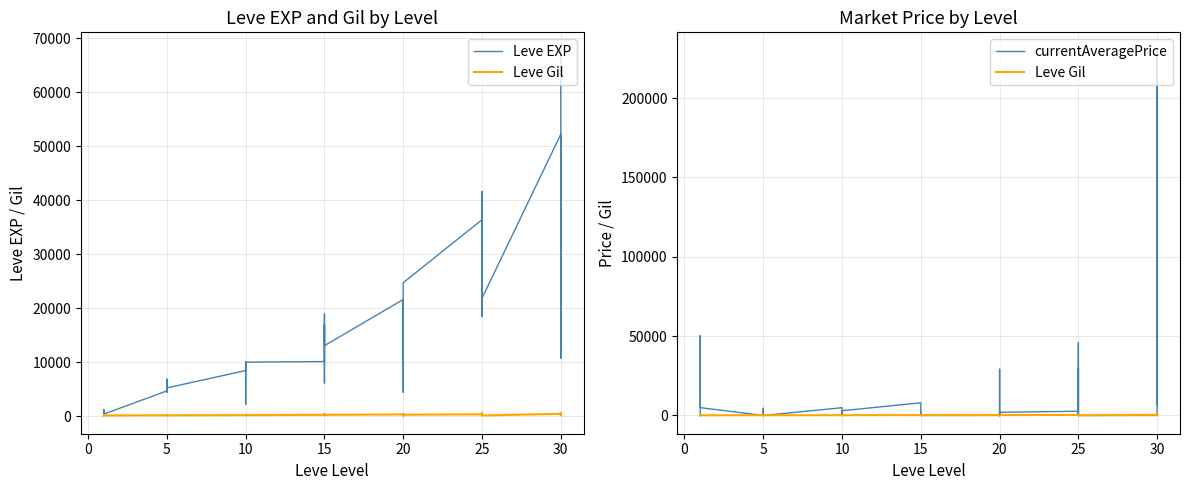

After their last crossing, which series has the higher values: Leve Gil or currentAveragePrice?

currentAveragePrice